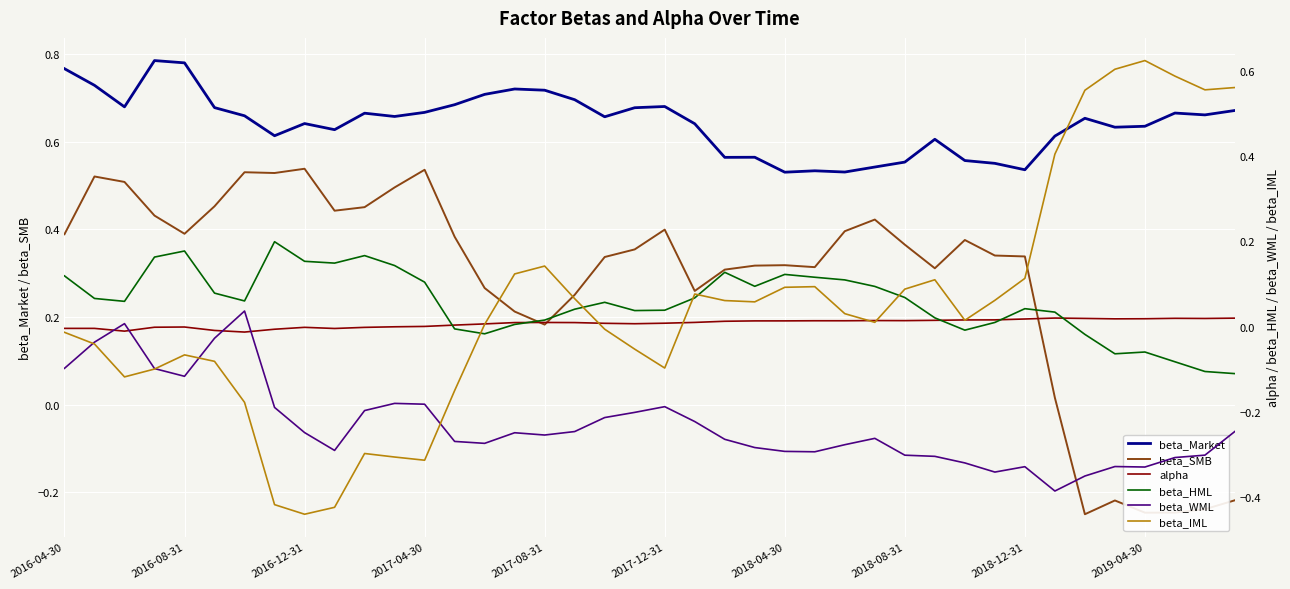

What is the minimum value for beta_WML?

-0.4